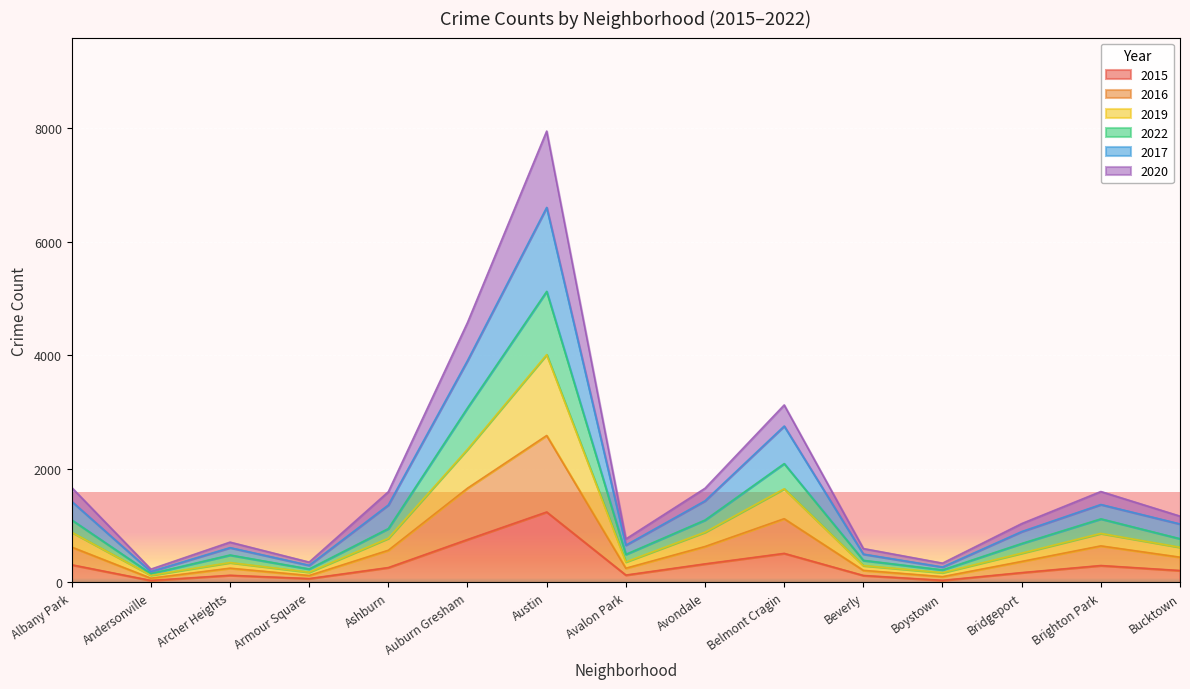

Where is the first local minimum for 2022?

Andersonville